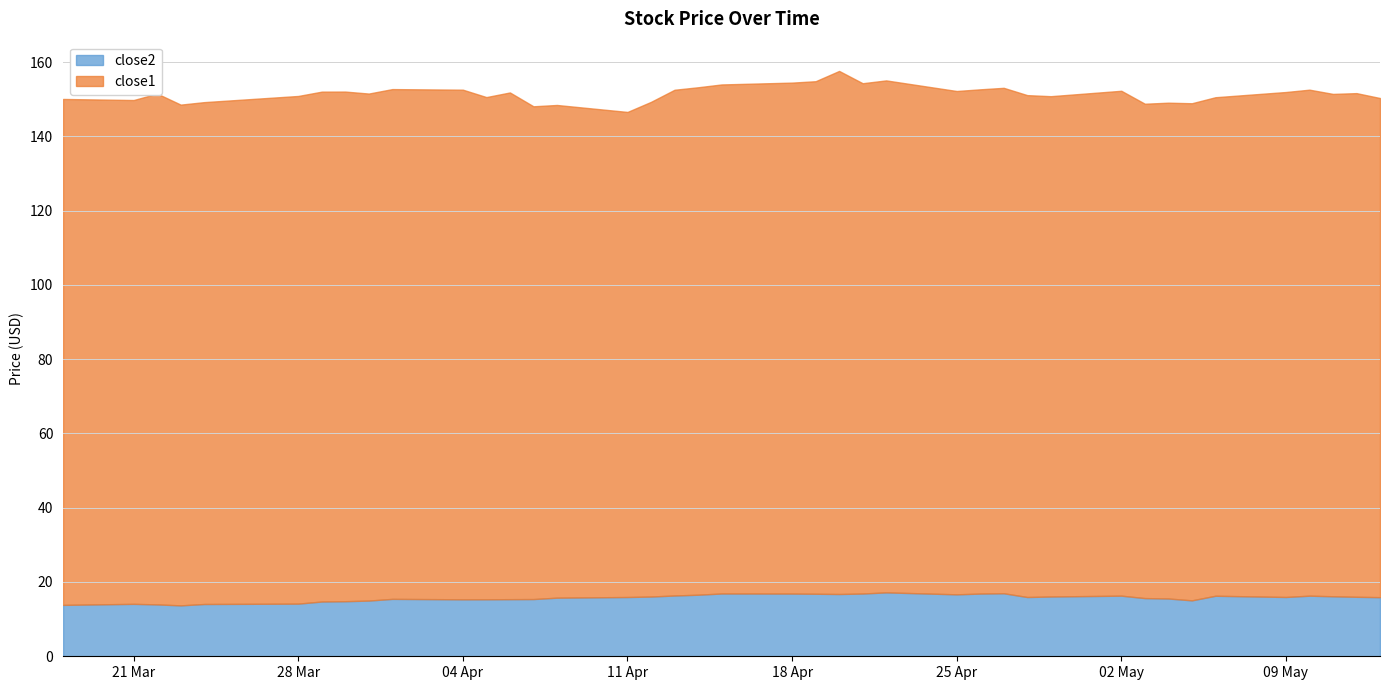

True or false: close1 has a value of 229.4 at 16.

False